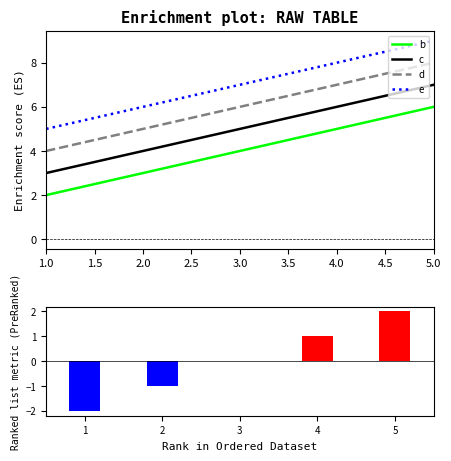

True or false: e has a value of 2 at 3.0.

False